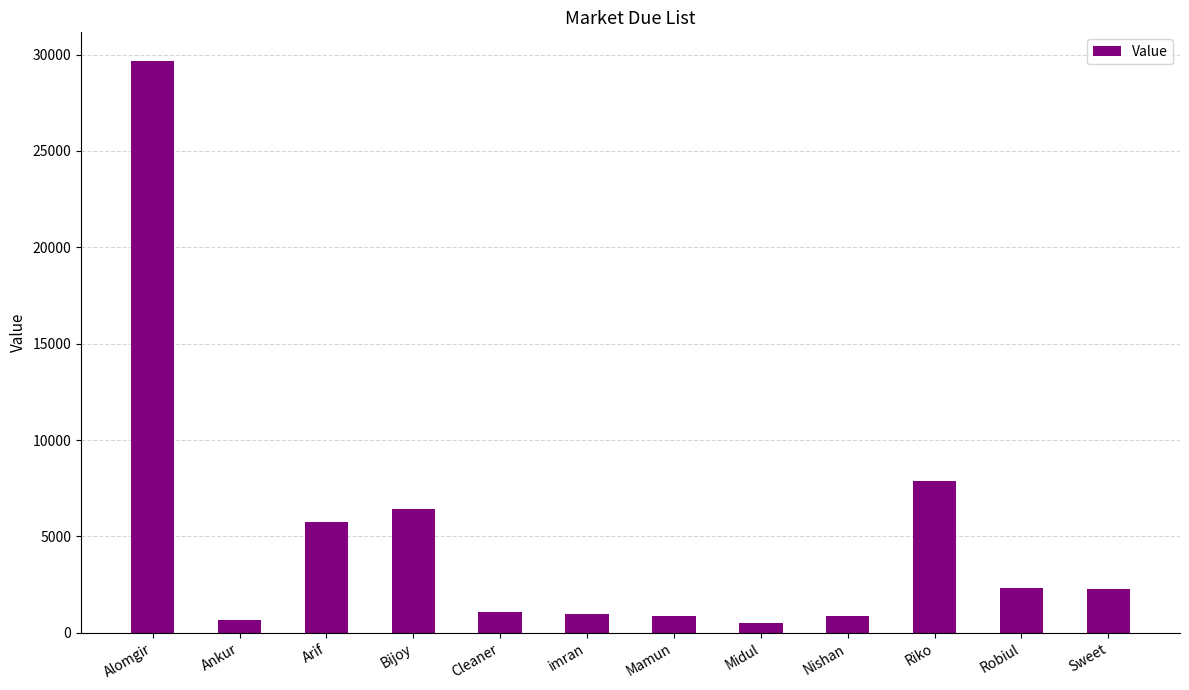

What is the sum of all values?

59281